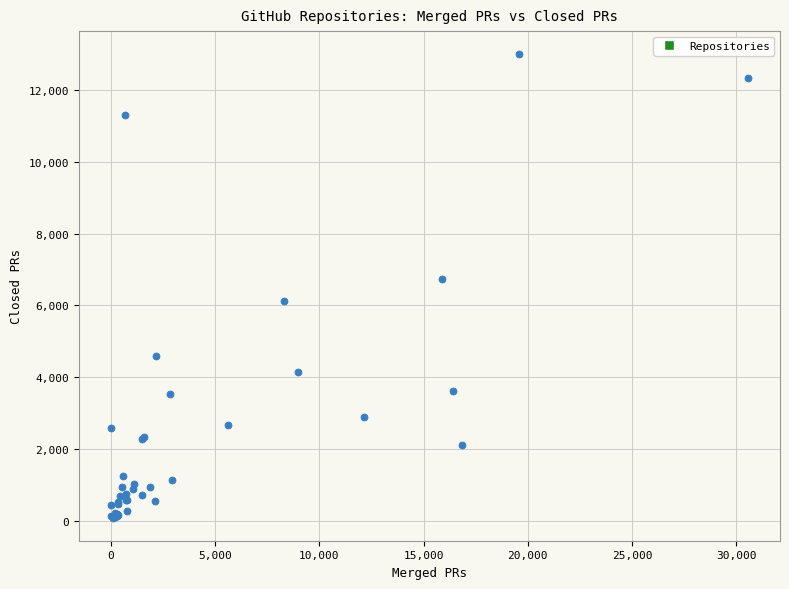

What Y value in the scatter plot is closest to 6540?

6743